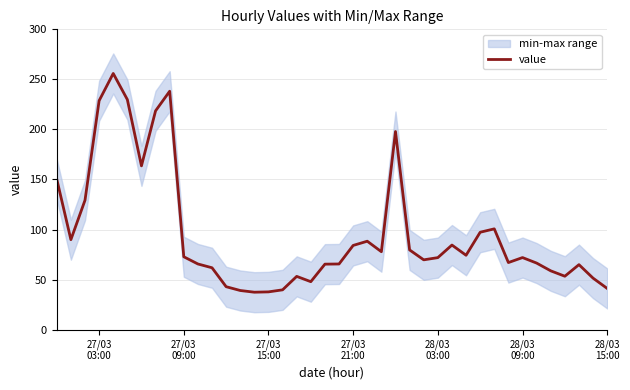

What is the maximum value shown in the chart?

255.9